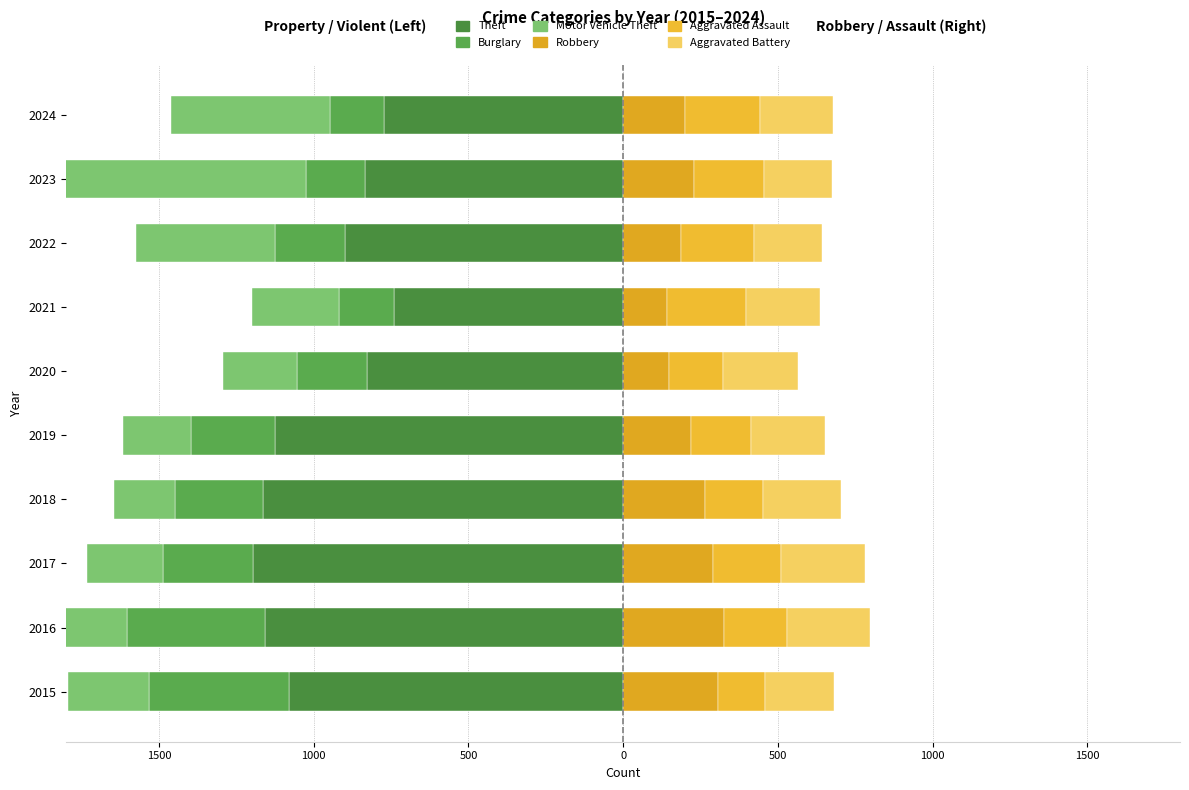

True or false: Burglary has a value of -176 at 2024.

True